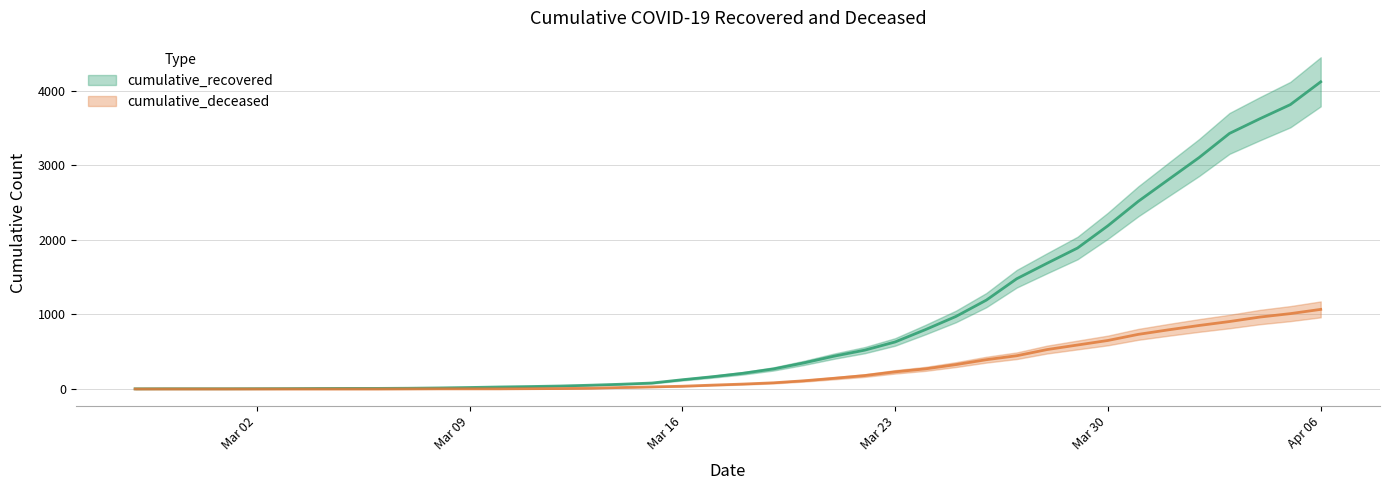

What is the maximum value shown in the chart?

4121